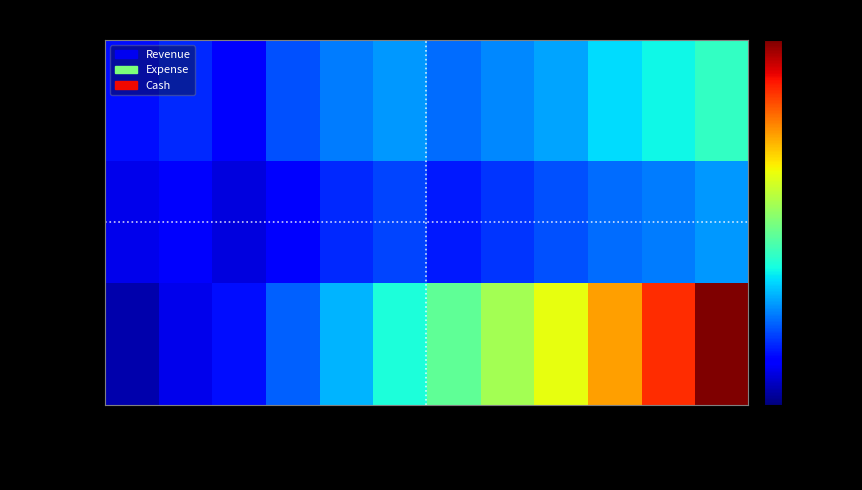

Reading right to left, extract all data points from this chart.

Revenue: 2025-12=30000	2025-11=27000	2025-10=25000	2025-09=21000	2025-08=19000	2025-07=17000	2025-06=20000	2025-05=18000	2025-04=15000	2025-03=9000	2025-02=12000	2025-01=10000
Expense: 2025-12=20000	2025-11=18000	2025-10=17000	2025-09=15000	2025-08=13000	2025-07=11000	2025-06=14000	2025-05=12000	2025-04=9000	2025-03=6000	2025-02=8000	2025-01=7000
Cash: 2025-12=73000	2025-11=63000	2025-10=54000	2025-09=46000	2025-08=40000	2025-07=34000	2025-06=28000	2025-05=22000	2025-04=16000	2025-03=10000	2025-02=7000	2025-01=3000